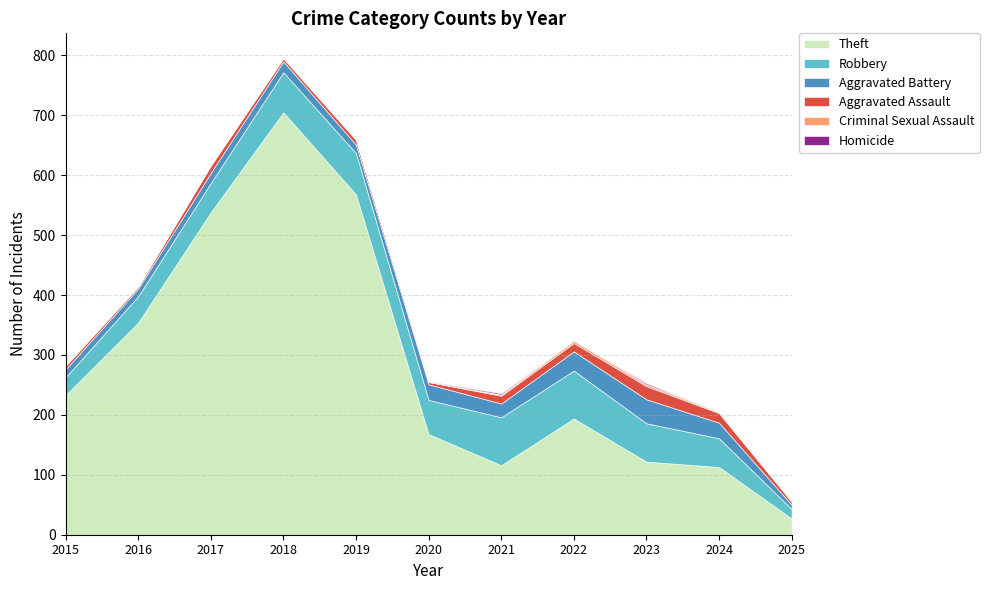

At which label is Criminal Sexual Assault closest to 2?

2016